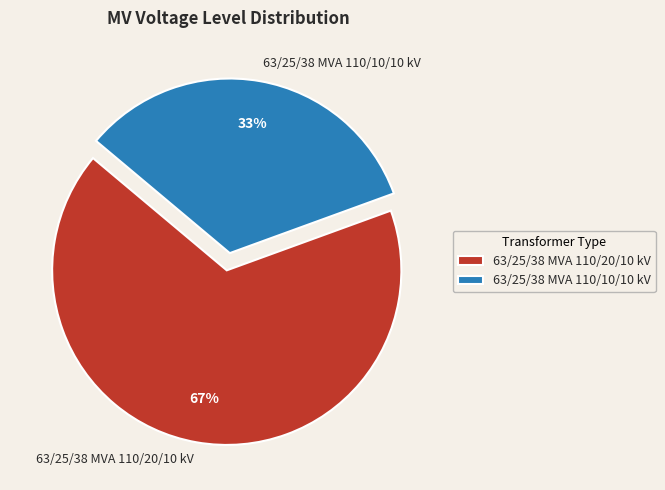

What percentage is the 63/25/38 MVA 110/10/10 kV slice, to the nearest percent?

33%